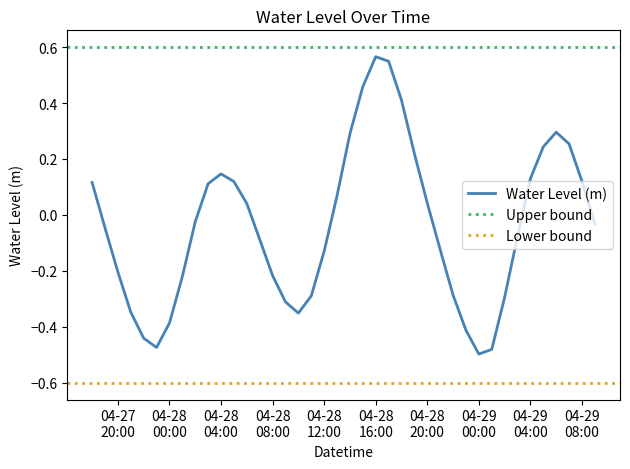

Reading right to left, transcribe all the data shown in this chart.

-0.0	0.1	0.3	0.3	0.2	0.1	-0.1	-0.3	-0.5	-0.5	-0.4	-0.3	-0.1	0.0	0.2	0.4	0.5	0.6	0.5	0.3	0.1	-0.1	-0.3	-0.4	-0.3	-0.2	-0.1	0.0	0.1	0.1	0.1	-0.0	-0.2	-0.4	-0.5	-0.4	-0.3	-0.2	-0.0	0.1